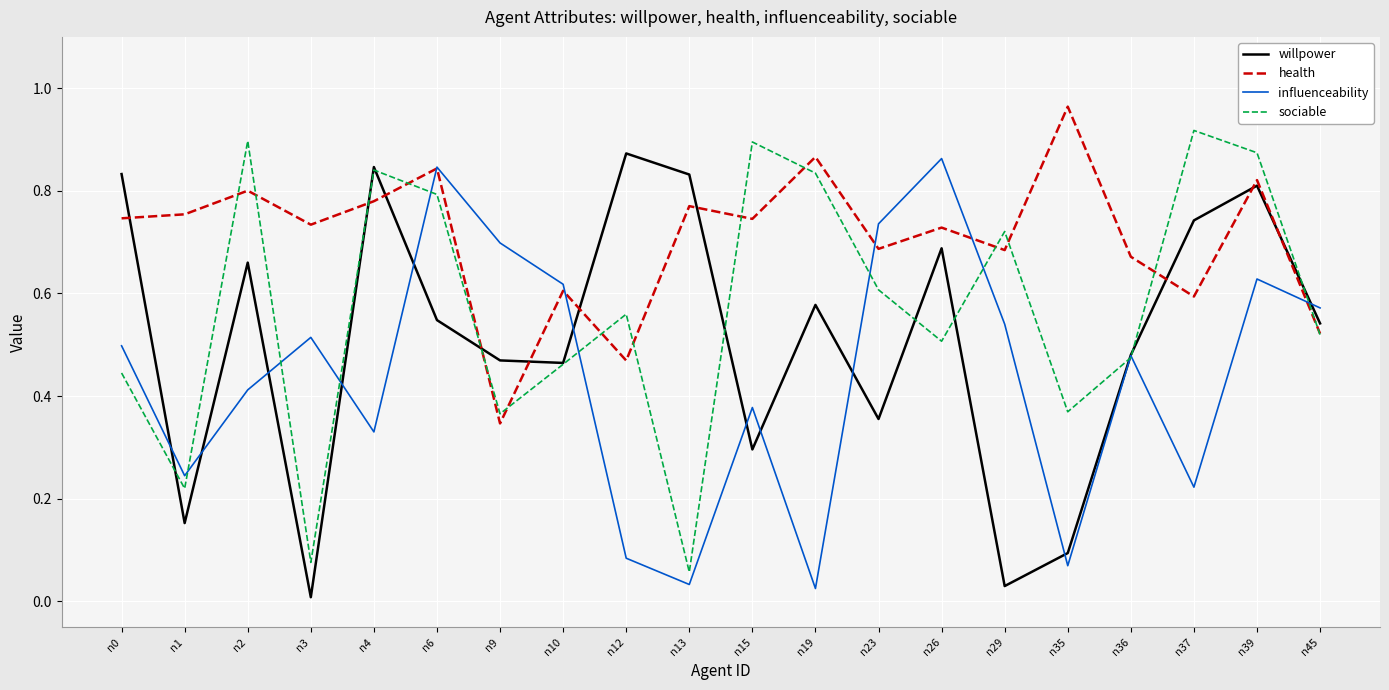

What is the total value across all series at n9?

1.9